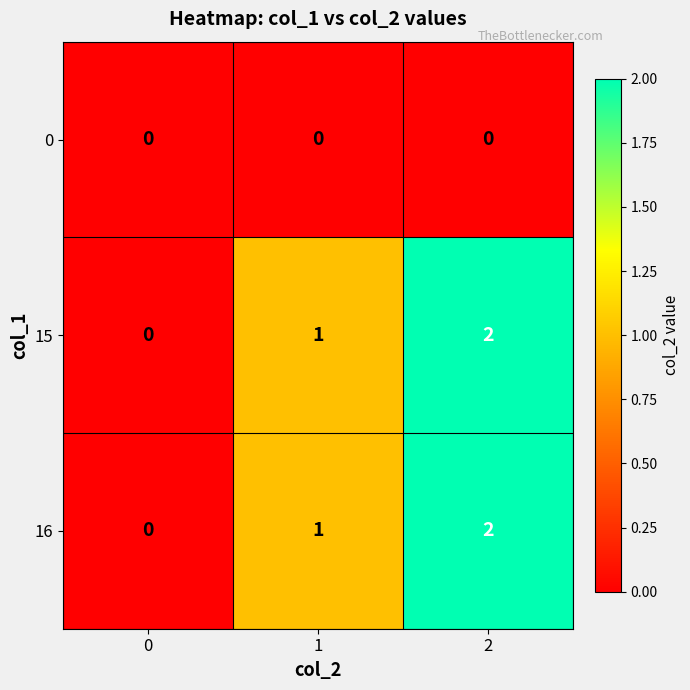

What is the sum of the 16 values at 2 and 1?

3